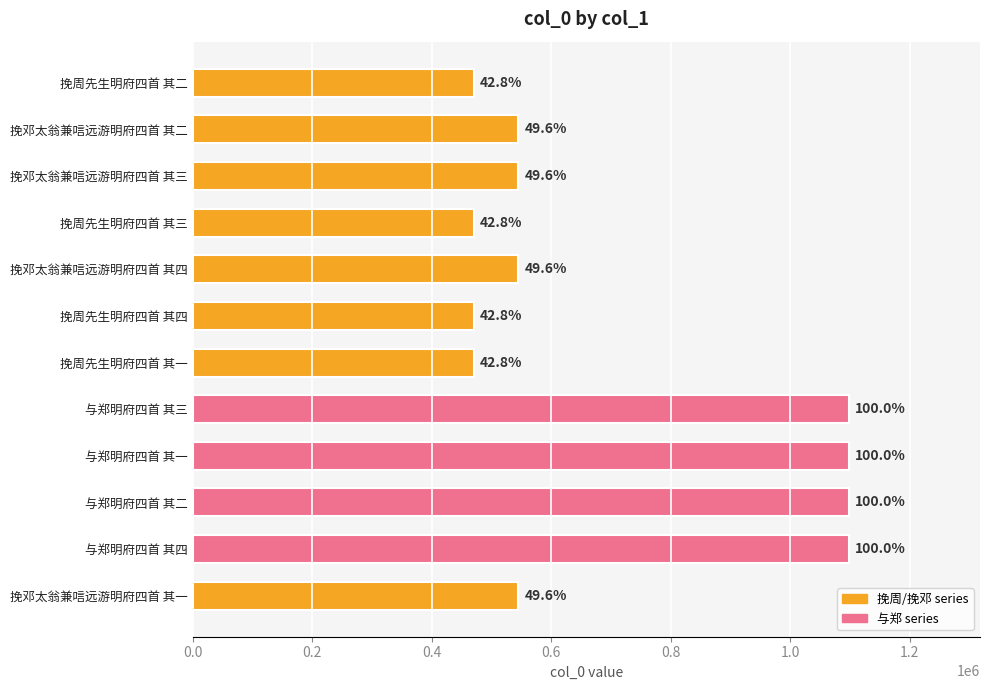

Are the bars horizontal?

Yes